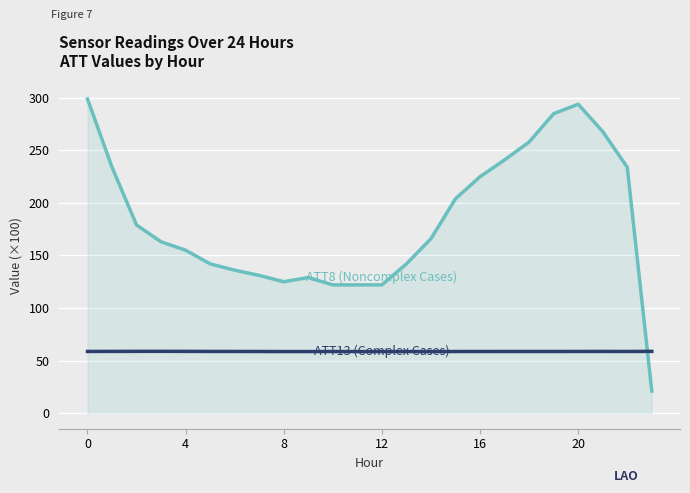

What is the greatest value displayed?

299.0